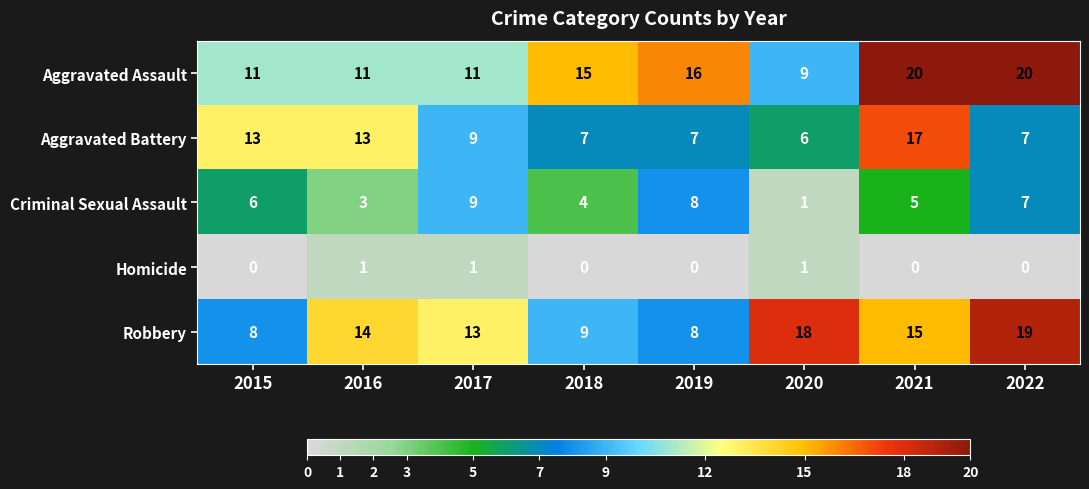

Which category has the lowest value in the Aggravated Battery series?

2020